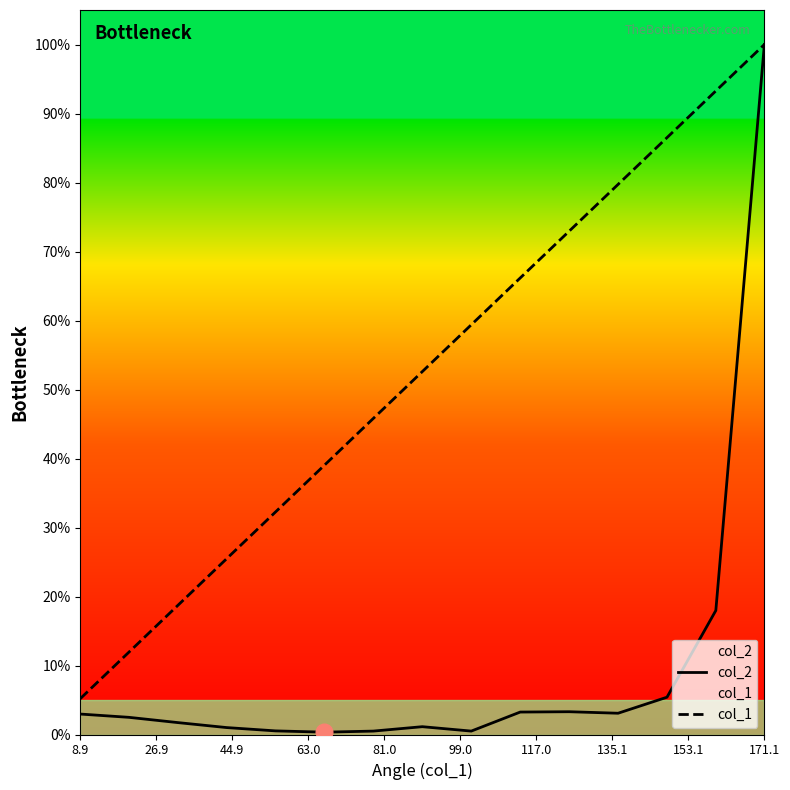

What is the total value across all series at 8.9?

8.2